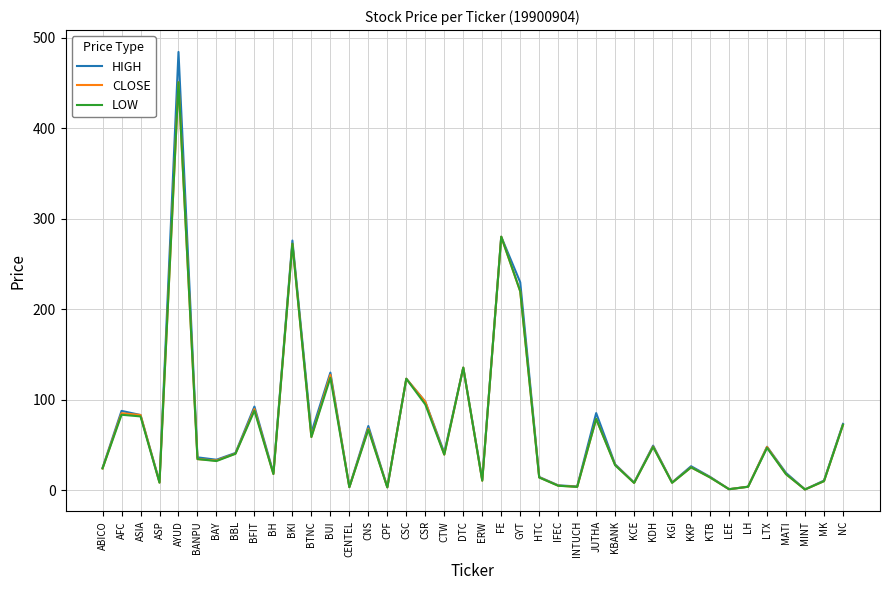

Where is HIGH nearest to the value 242?

GYT